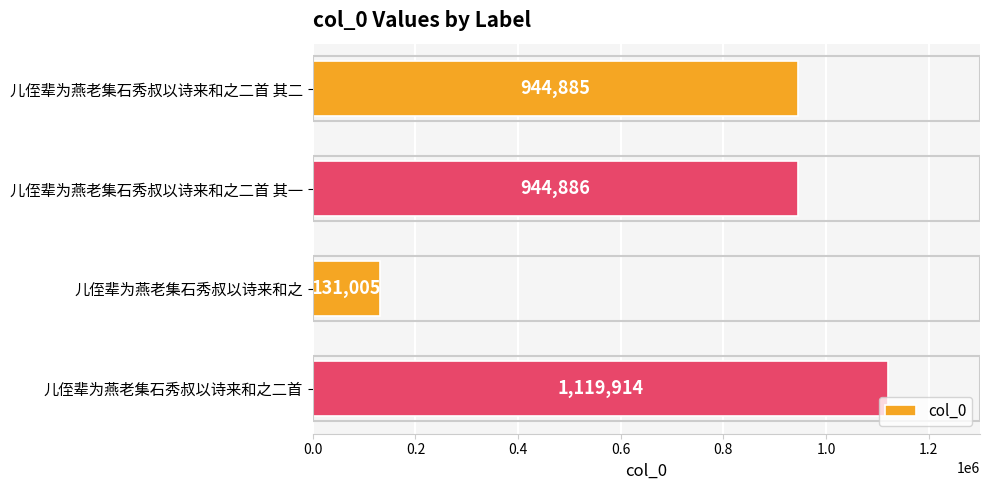

What is the difference between the maximum and second lowest values?

175029